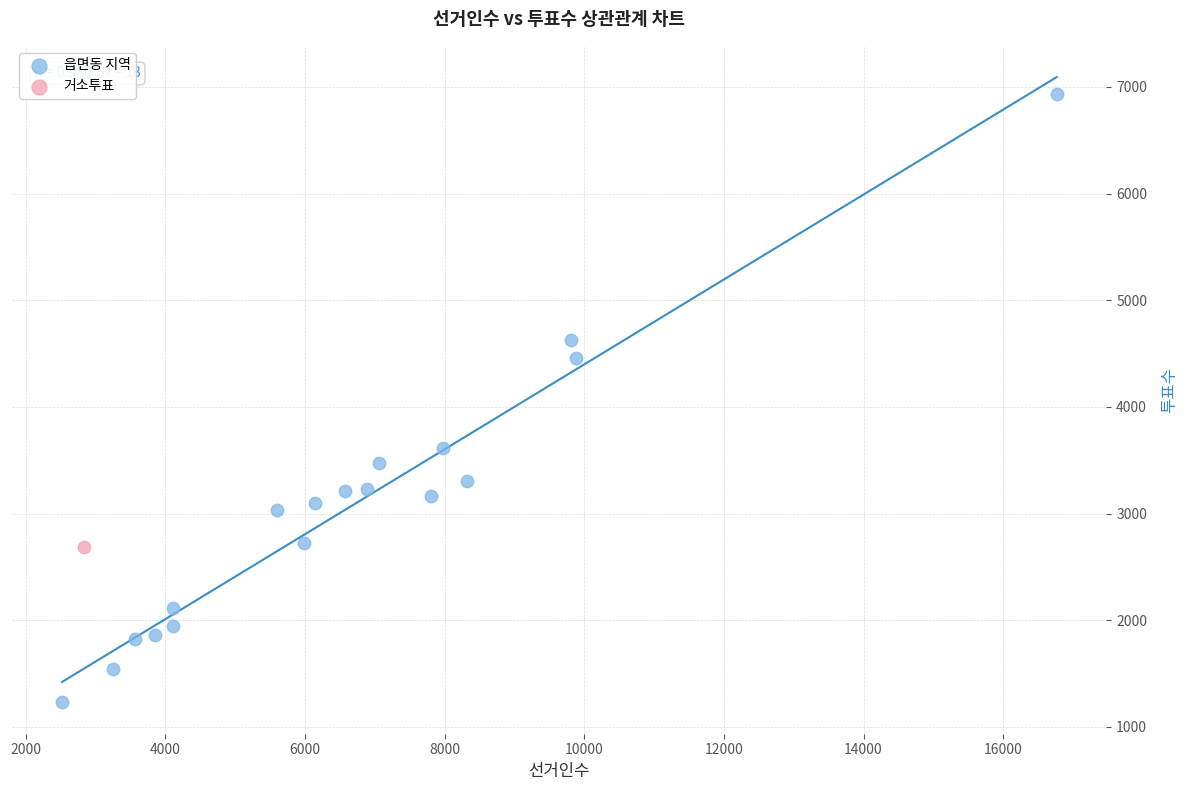

What are all the series names shown in the legend?

읍면동 지역, 거소투표